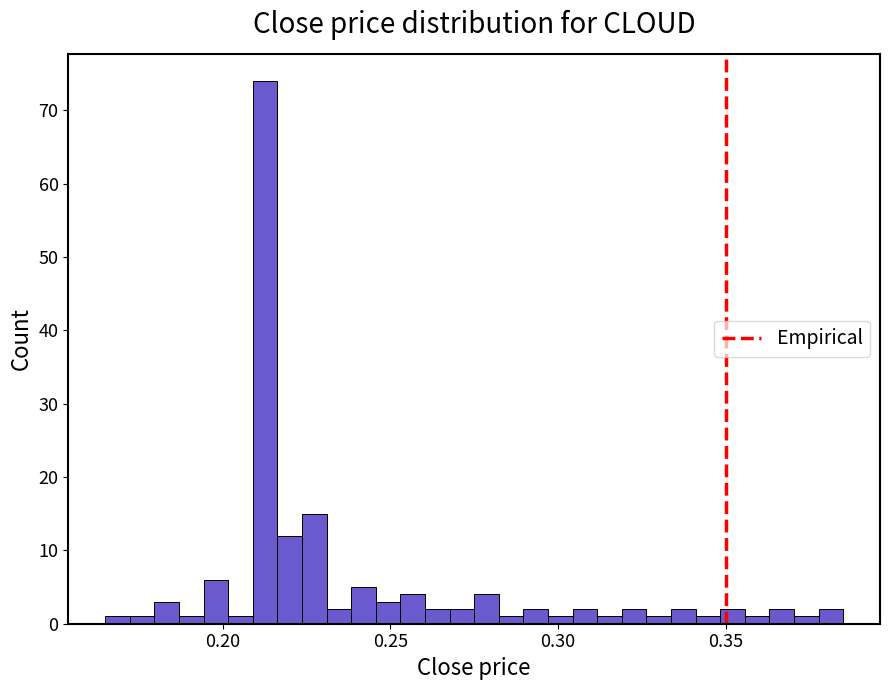

Read against the x-axis, roughly where is the centre of the tallest bar?

0.215